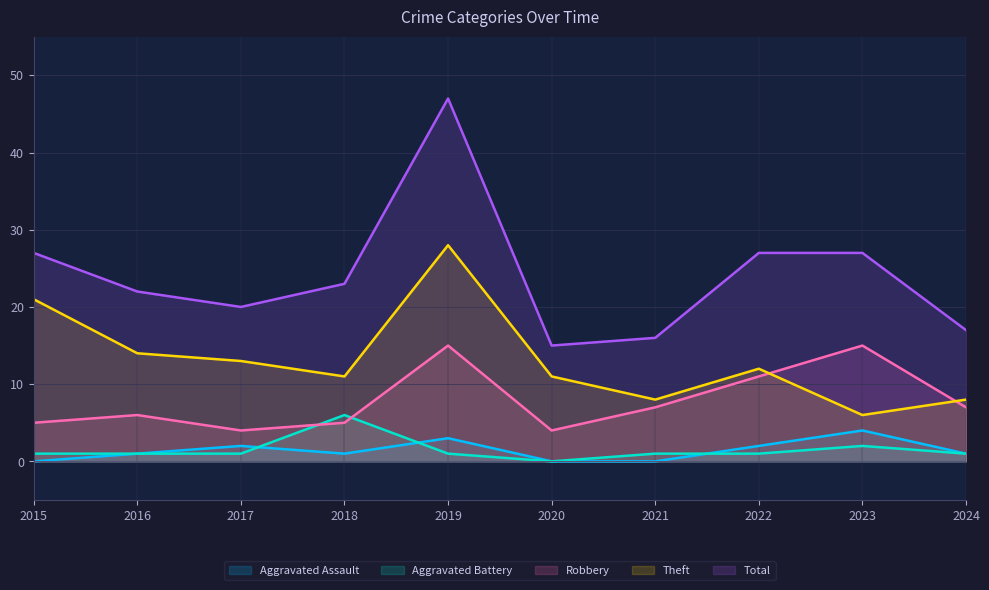

Where is Total nearest to the value 31?

2015